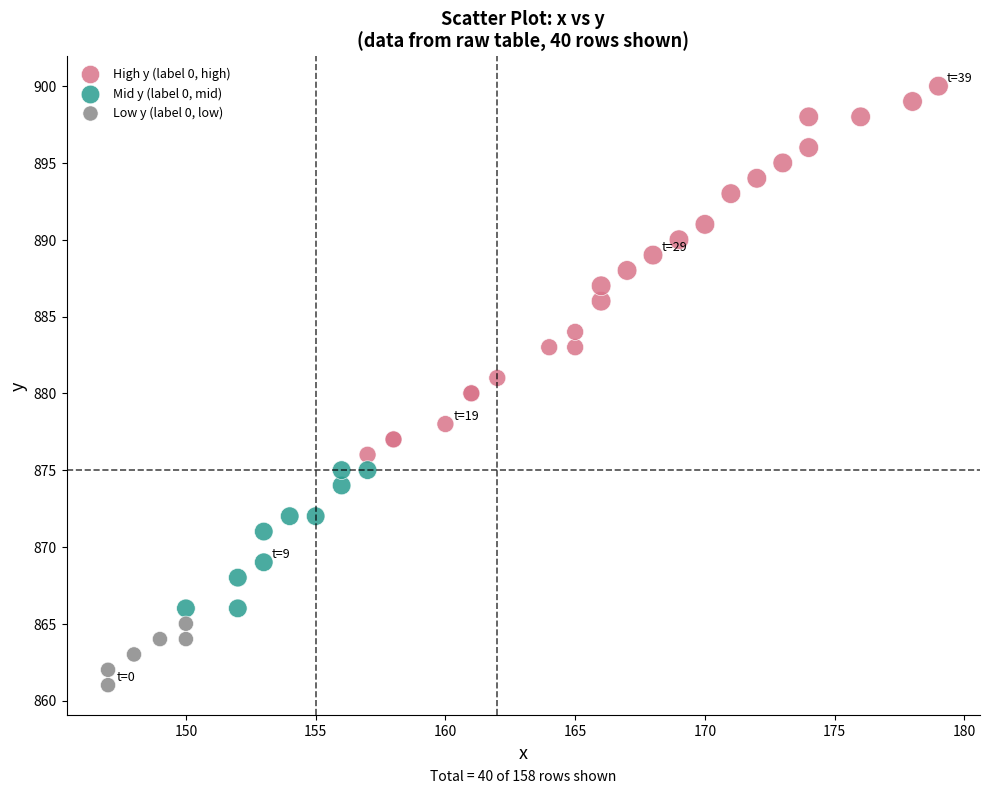

What are all the series names shown in the legend?

High y (label 0, high), Mid y (label 0, mid), Low y (label 0, low)